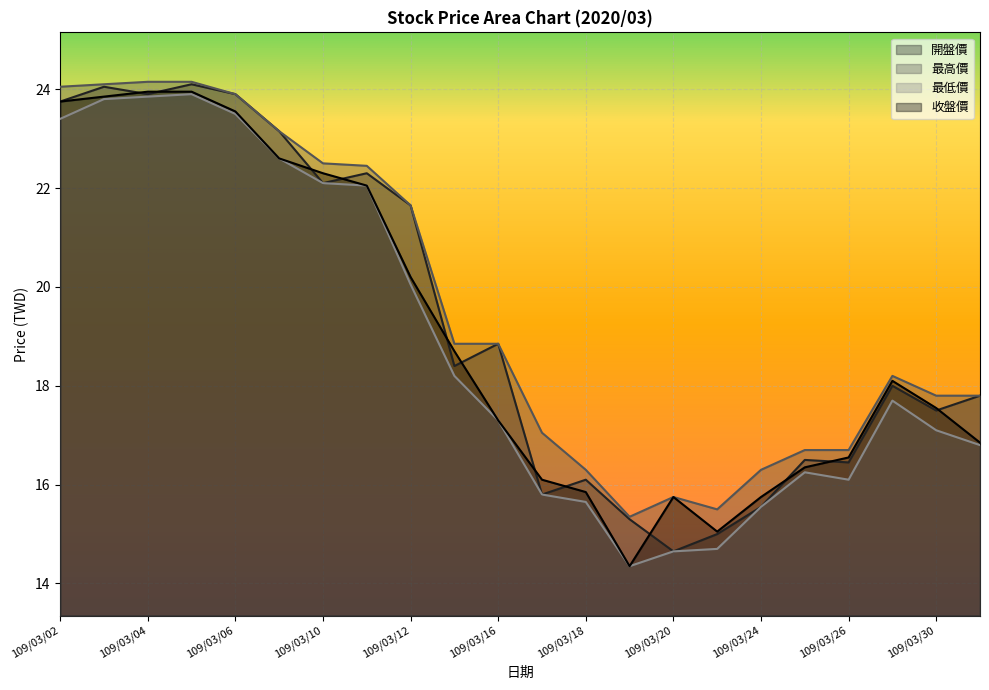

Reading left to right, list all the values displayed in this chart.

開盤價: 23.8	24.1	23.9	24.1	23.9	23.1	22.1	22.3	21.6	18.4	18.9	15.8	16.1	15.3	14.7	15.0	15.6	16.5	16.4	18.0	17.5	17.8
最高價: 24.1	24.1	24.1	24.1	23.9	23.1	22.5	22.4	21.6	18.9	18.9	17.1	16.3	15.3	15.8	15.5	16.3	16.7	16.7	18.2	17.8	17.8
最低價: 23.4	23.8	23.9	23.9	23.5	22.6	22.1	22.1	20.1	18.2	17.3	15.8	15.7	14.3	14.7	14.7	15.6	16.2	16.1	17.7	17.1	16.8
收盤價: 23.8	23.9	23.9	23.9	23.6	22.6	22.3	22.1	20.2	18.7	17.3	16.1	15.8	14.3	15.8	15.1	15.8	16.4	16.6	18.1	17.6	16.9